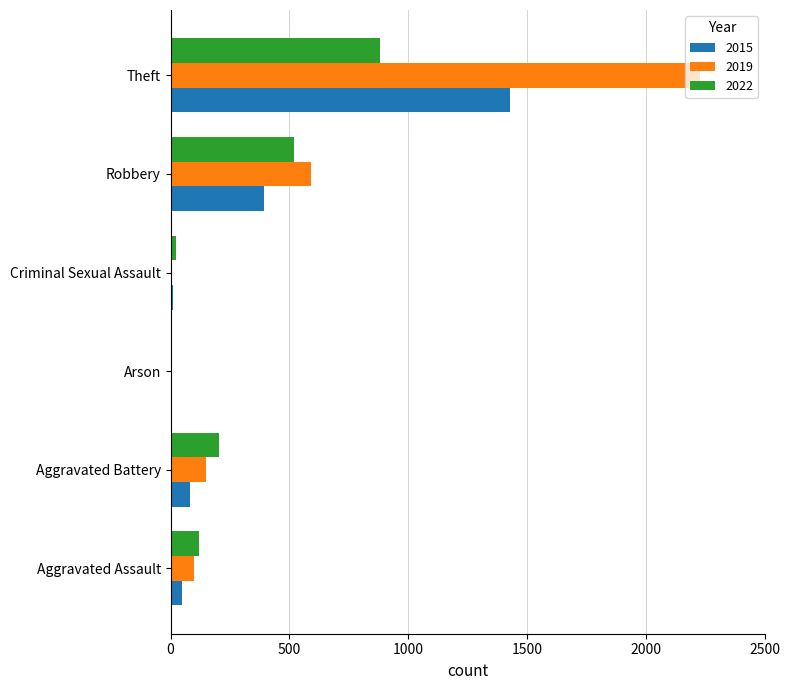

At which label is 2019 closest to 1115?

Robbery